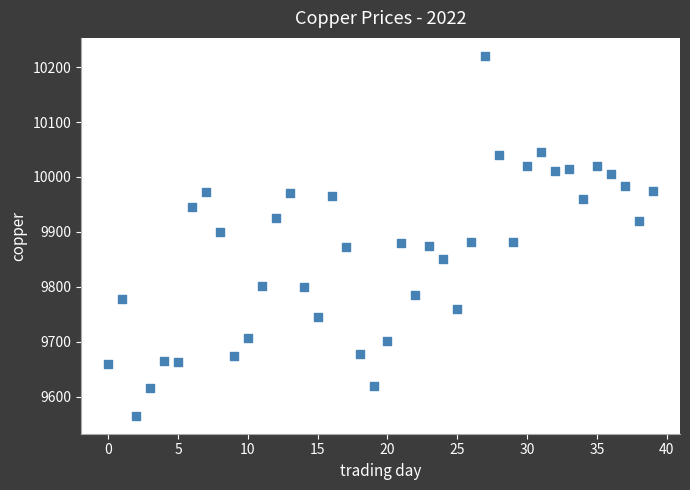

What is the range of Y values (max minus min)?

655.5